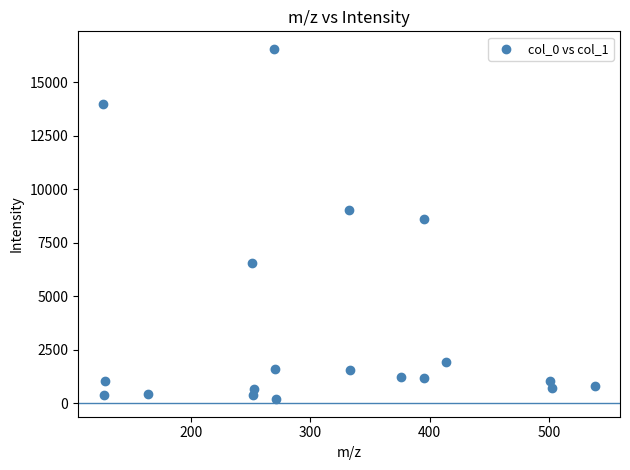

What Y value in the scatter plot is closest to 8365?

8577.2